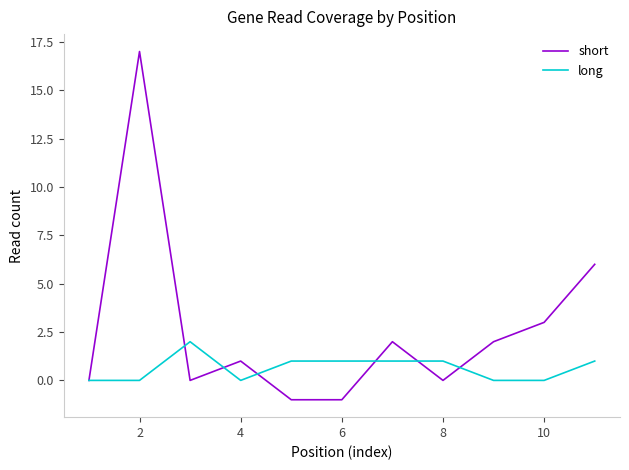

What is the difference between the second highest and minimum values in the long series?

1